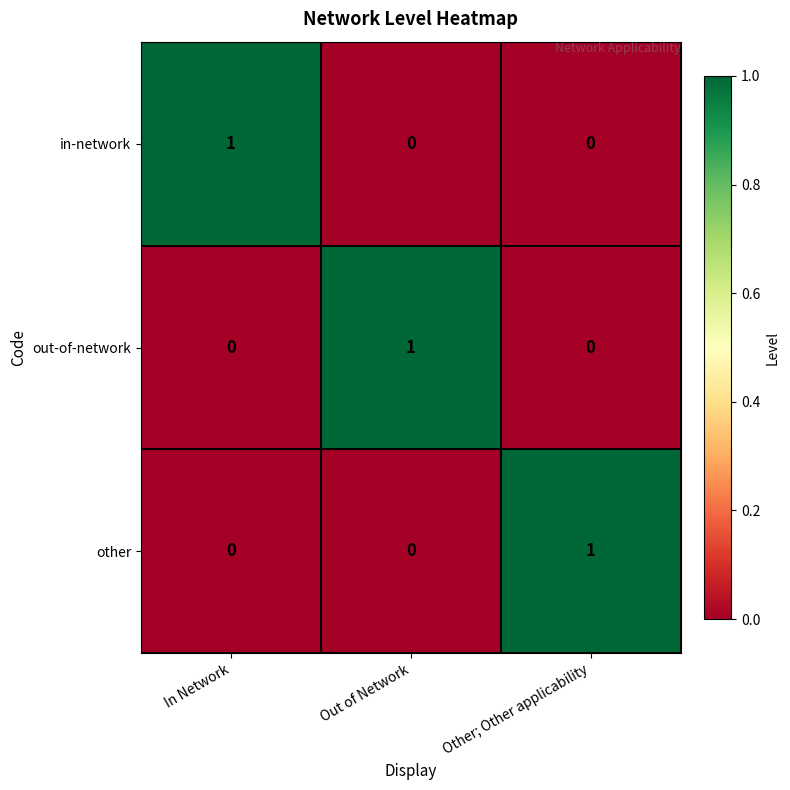

Is the value of out-of-network at Other; Other applicability greater than the value of in-network at In Network?

No